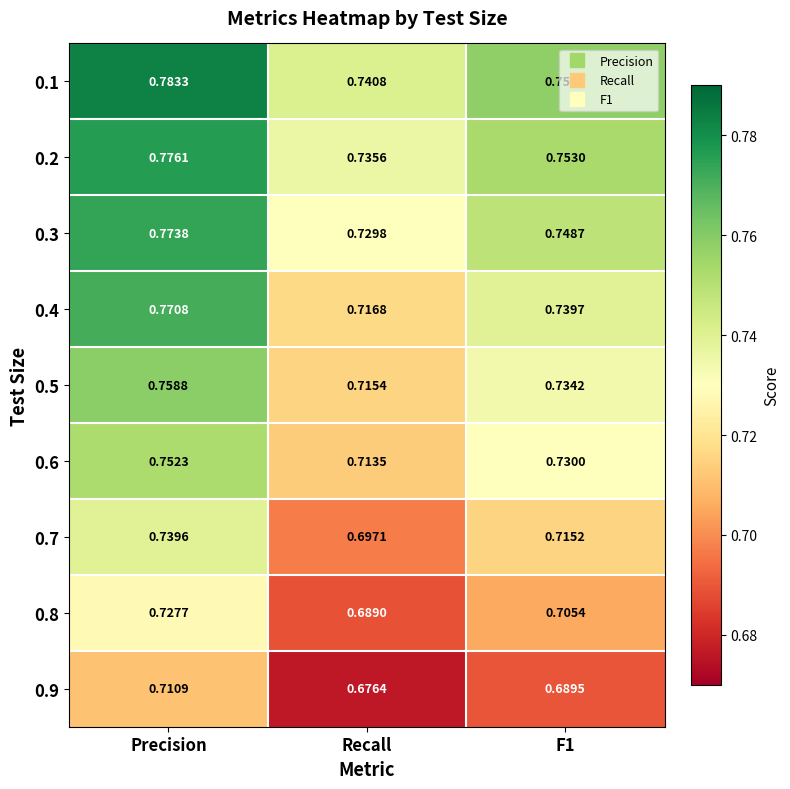

List the series in order of their peak value, lowest first.

0.9, 0.8, 0.7, 0.6, 0.5, 0.4, 0.3, 0.2, 0.1